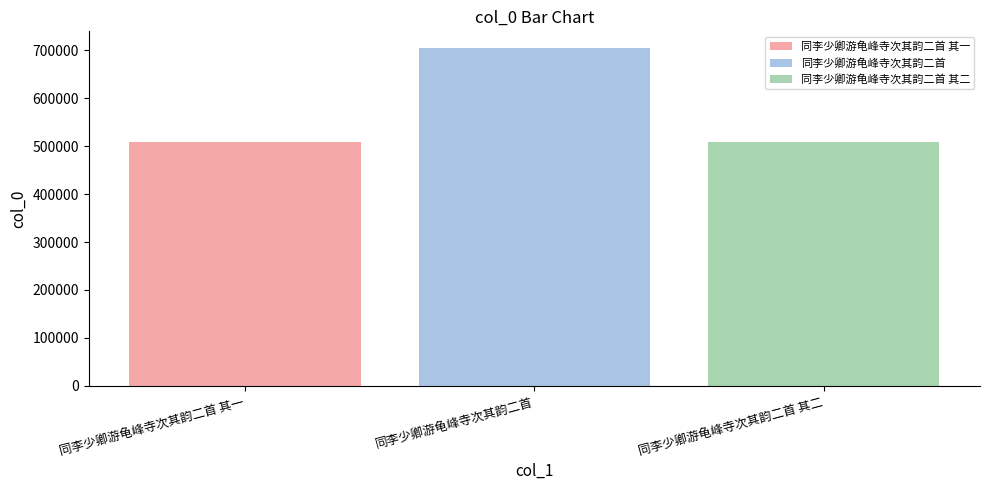

Which series has the widest spread of values?

同李少卿游龟峰寺次其韵二首 其一